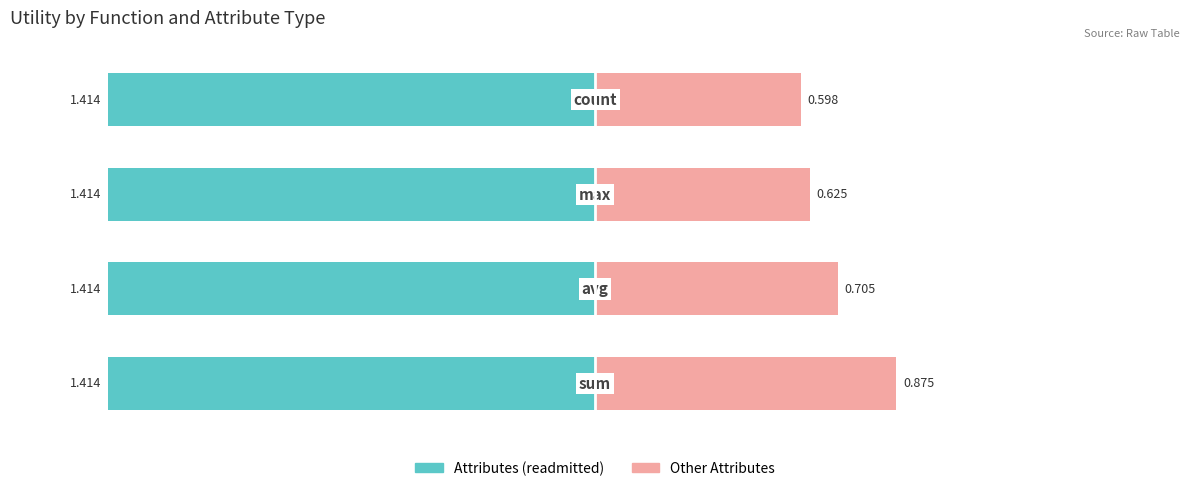

Which has a higher value, 3 or 1?

3